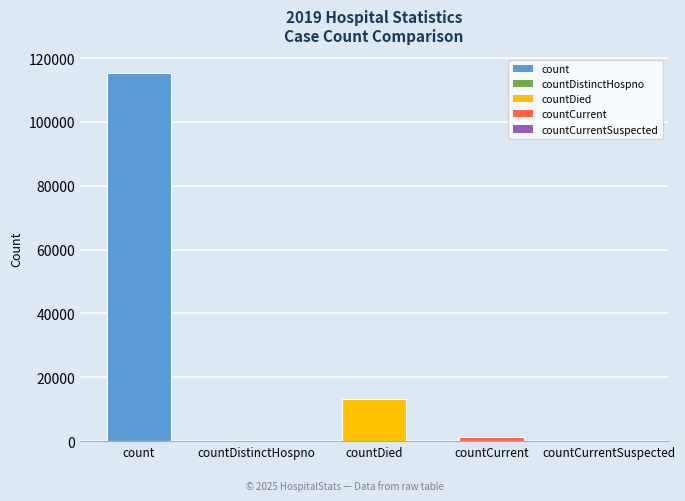

True or false: the data shows 49553 at countCurrentSuspected.

False